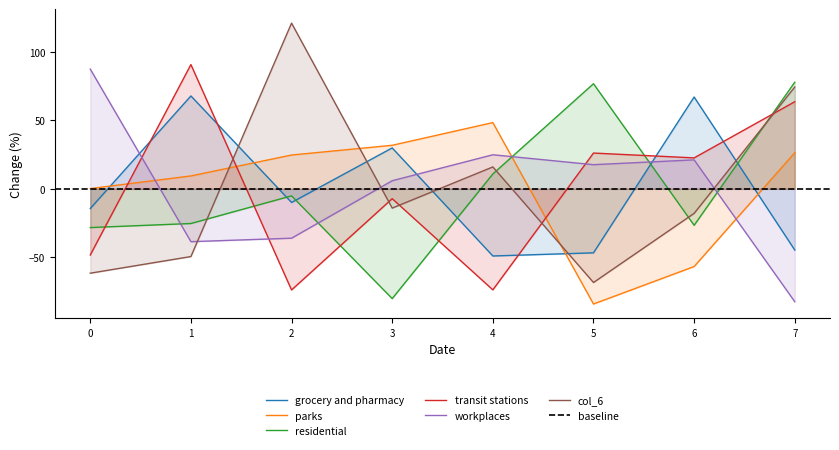

True or false: col_4 has more than 0 points higher than both neighbors.

True